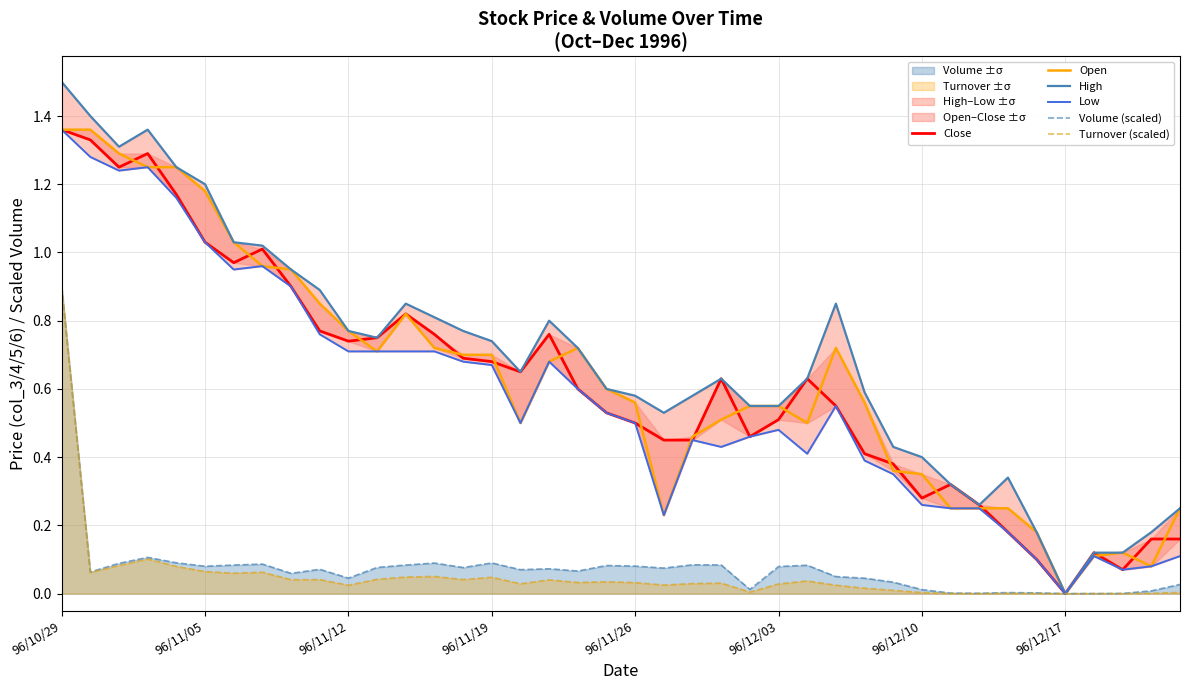

Which series has the largest total across all categories?

High